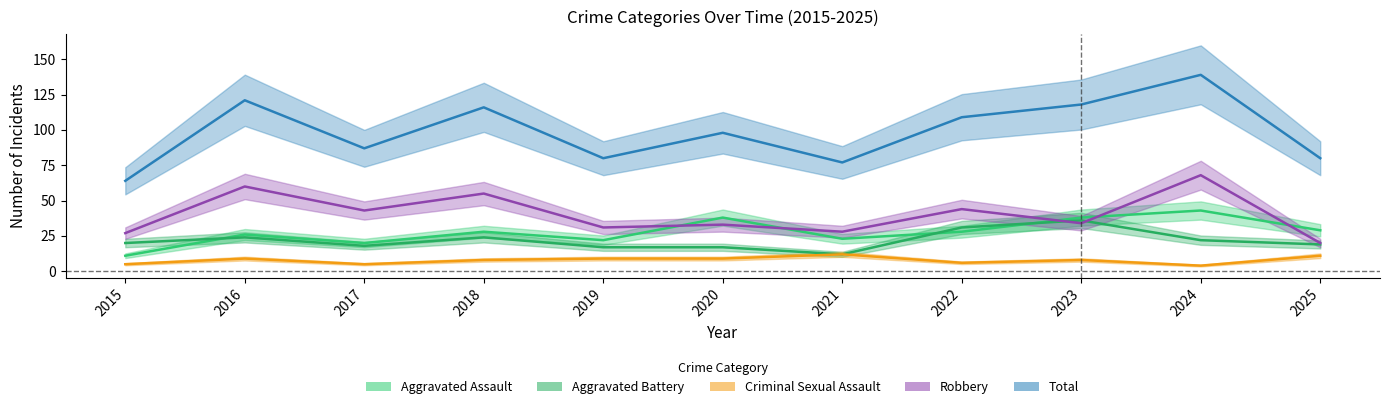

True or false: Criminal Sexual Assault and Robbery cross at least once.

False